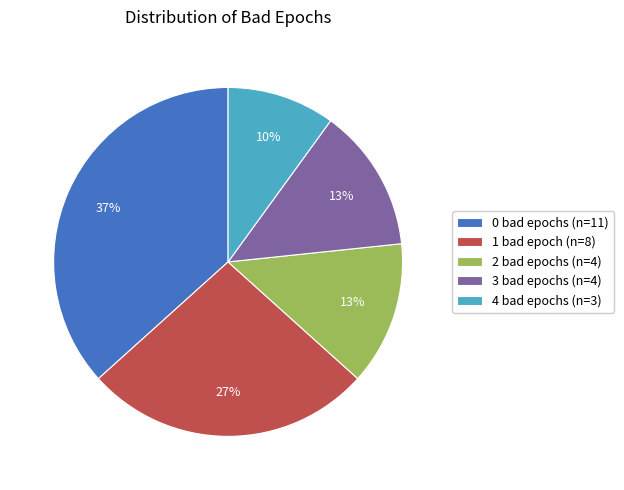

Which slice is the largest?

0 bad epochs (n=11)